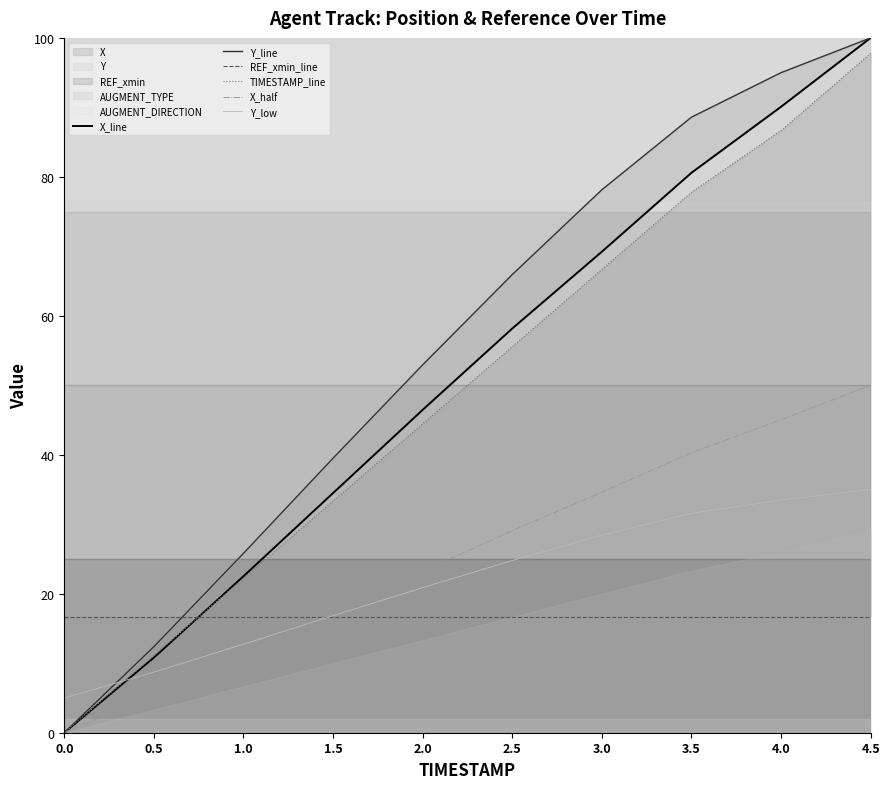

What is the average value of the X_half series?

25.6